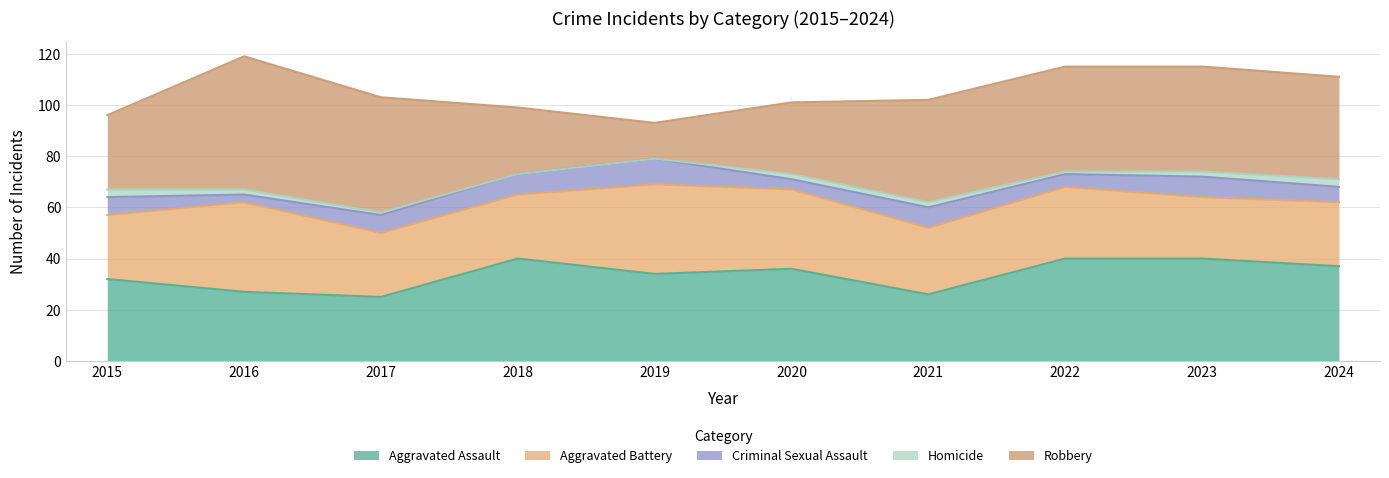

Which category has the highest value across all series?

2016